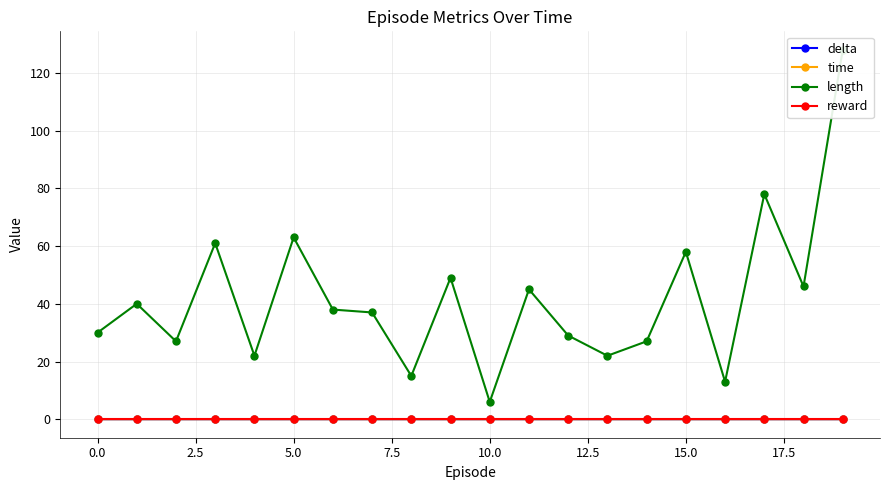

At how many categories does at least one series exceed 12?

19